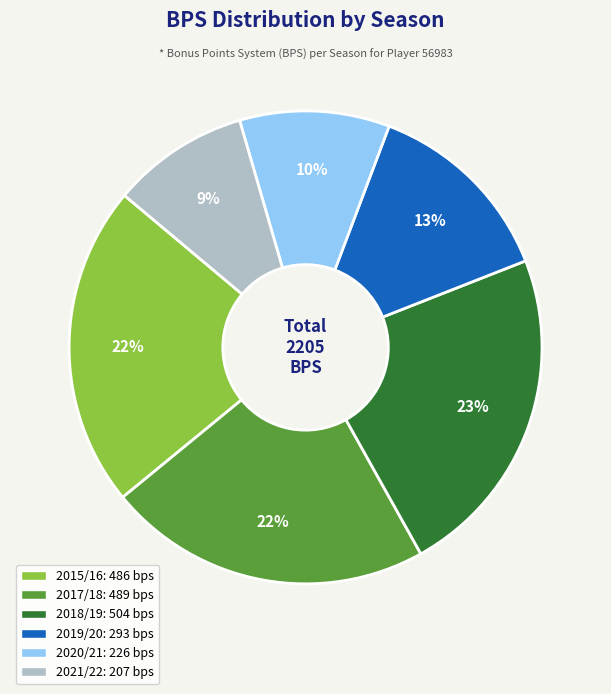

Is there any slice that represents more than half of the pie?

No